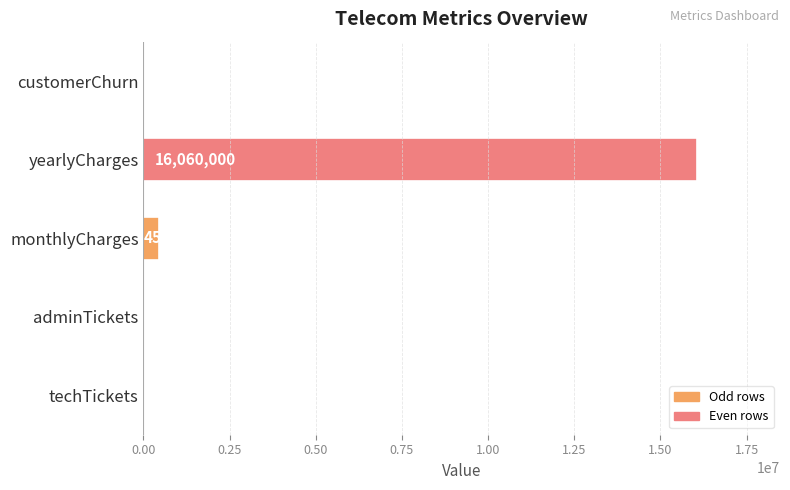

What is the ratio of the value at customerChurn to the value at techTickets?

0.6